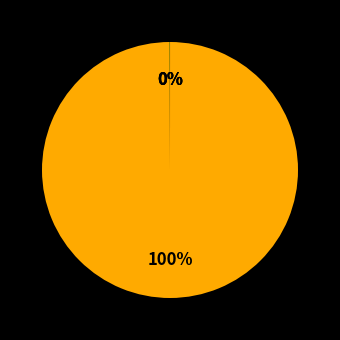

Which slice represents more than half of the pie?

MAPE